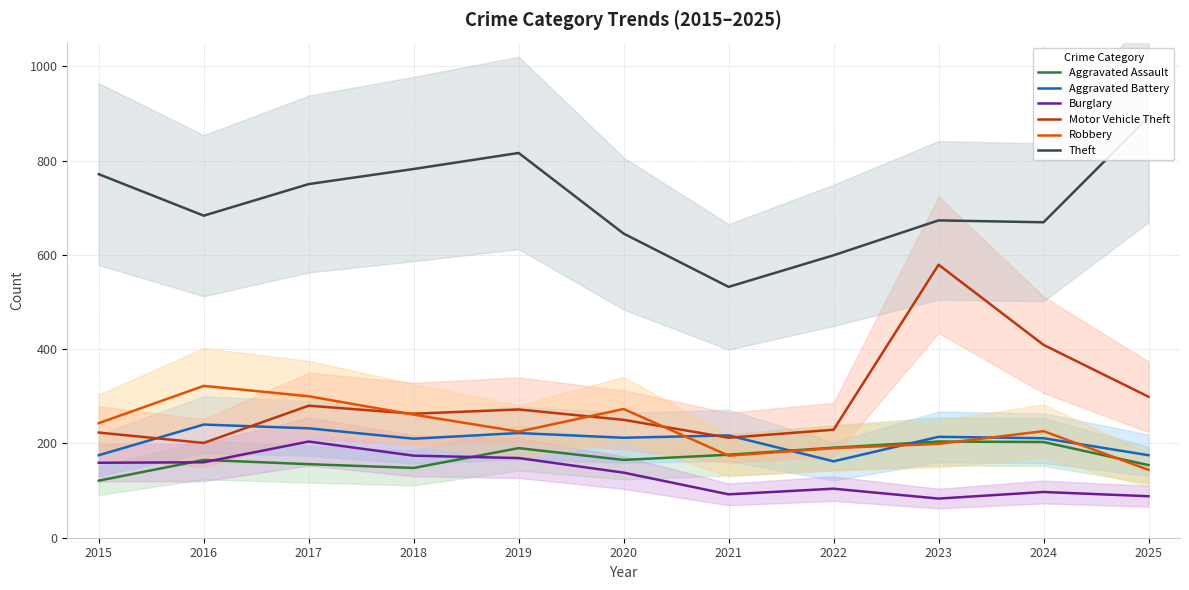

The value of Theft at 2015 is 771. True or false?

True